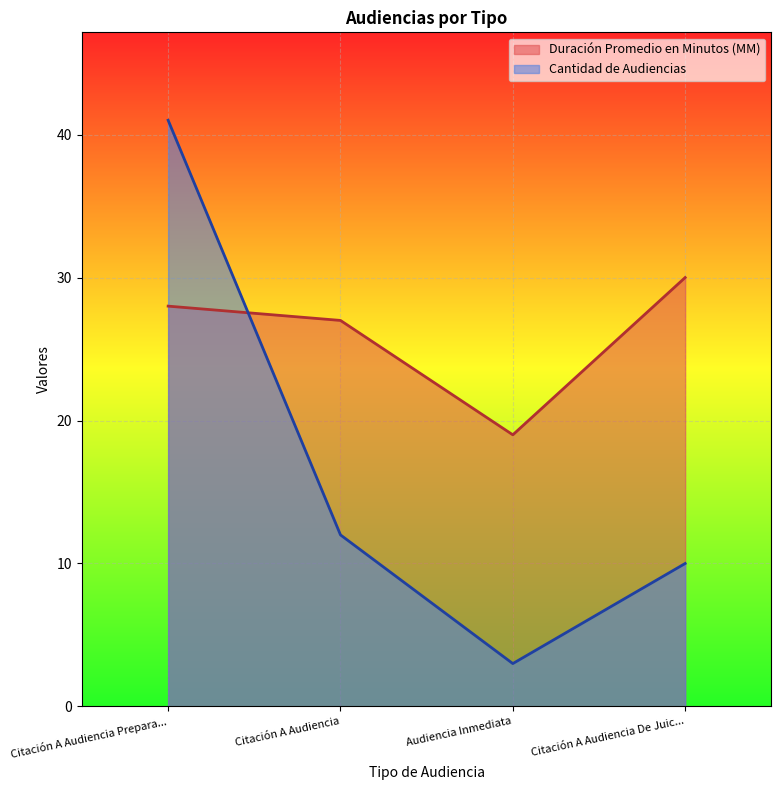

How many lines are shown in the chart?

2